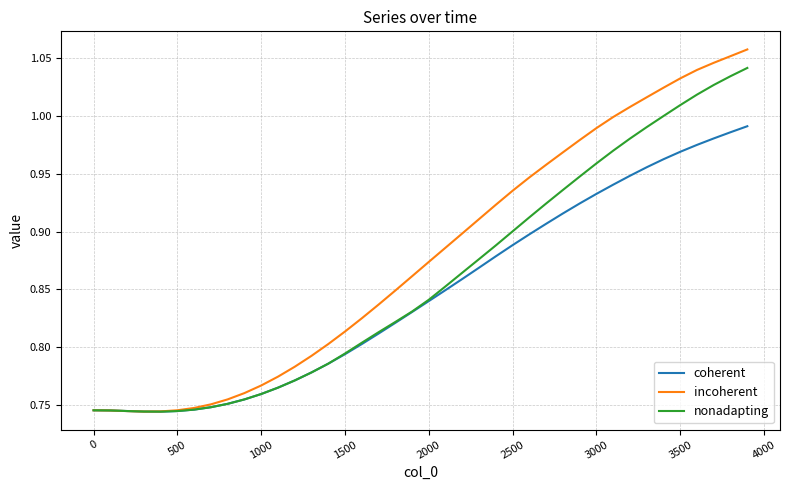

List the series in order of their peak value, lowest first.

coherent, nonadapting, incoherent